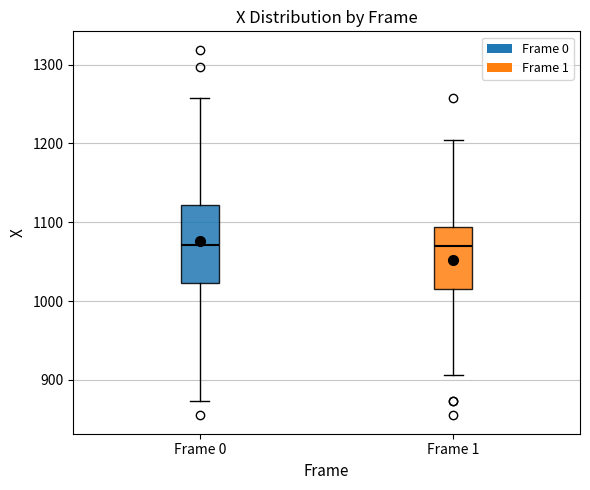

Comparing the boxes themselves (not the whiskers), which one is the tallest?

Frame 0